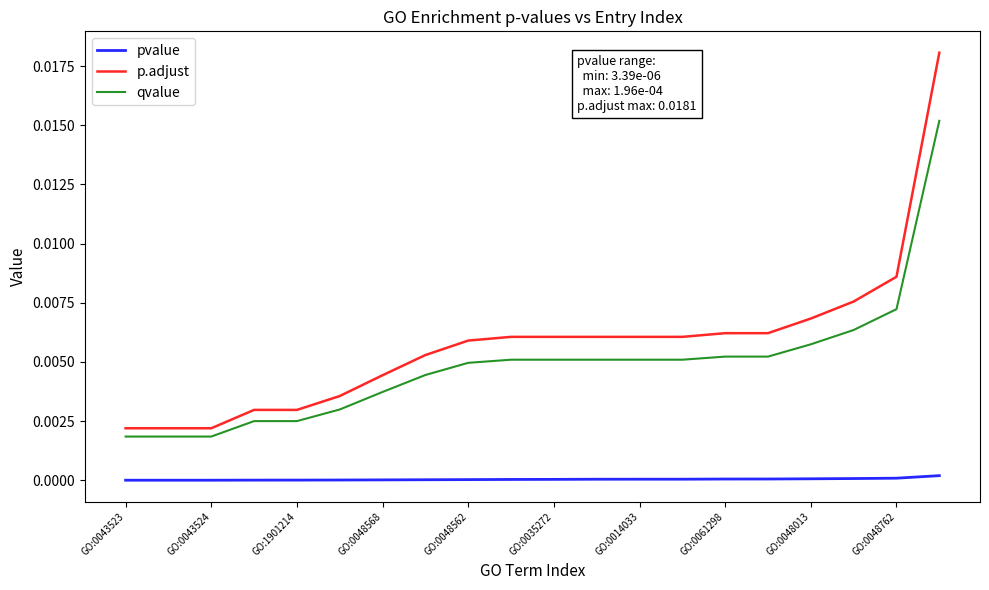

What are all the series names shown in the legend?

pvalue, p.adjust, qvalue